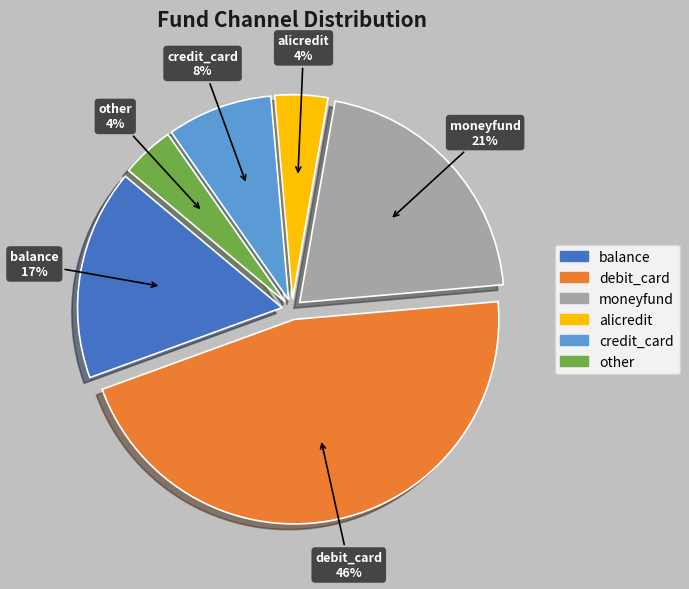

To the nearest percent, what is the average slice percentage?

17%